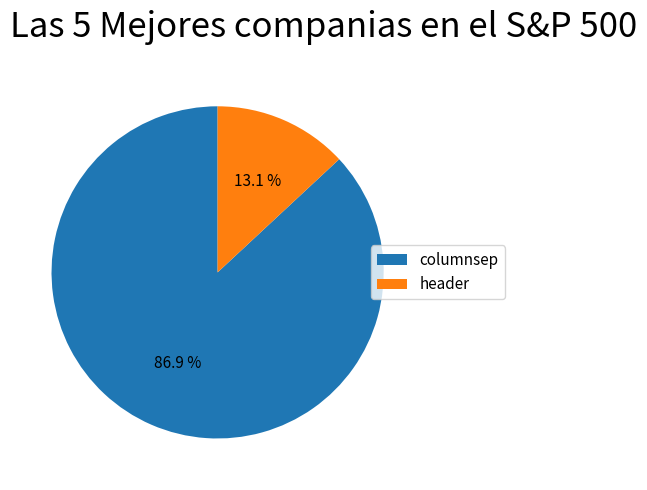

Does any single category account for the majority?

Yes